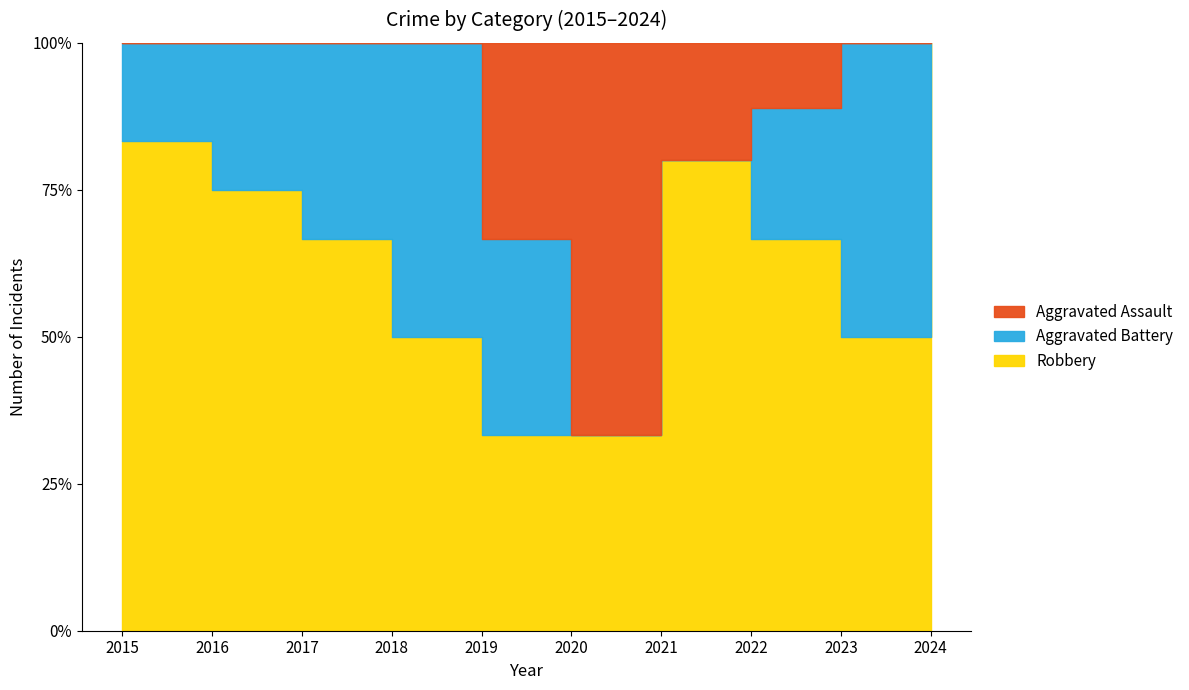

How many lines are shown in the chart?

3